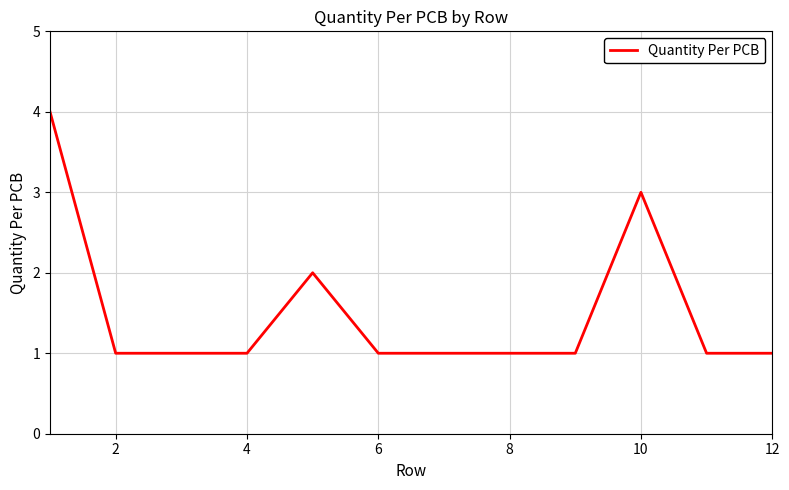

What is the smallest value displayed?

1